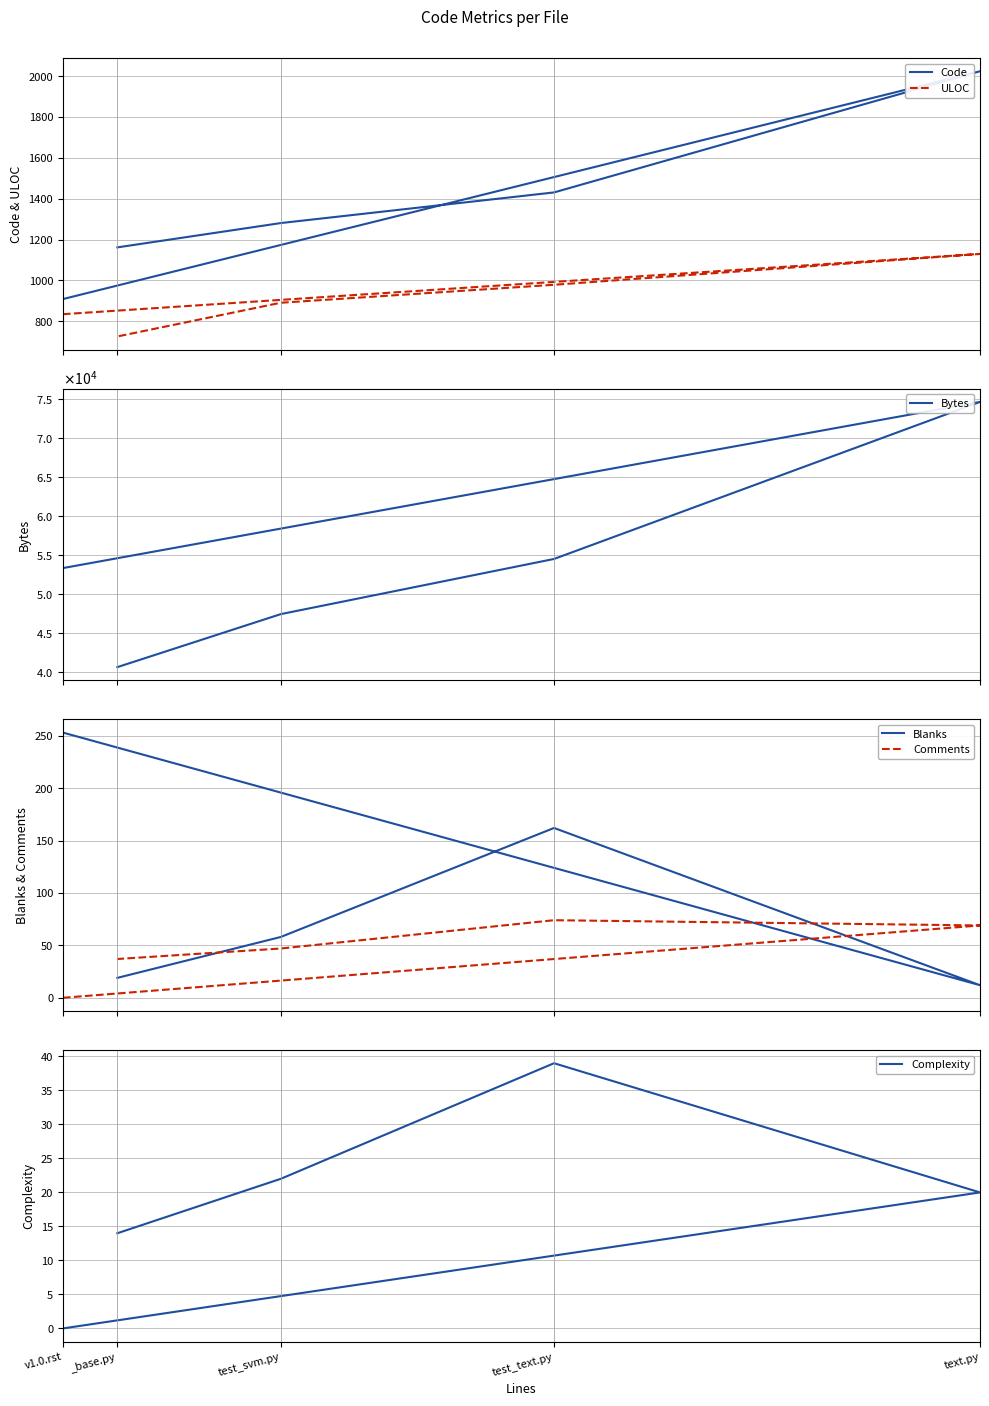

At which category is the sum across all series the highest?

text.py